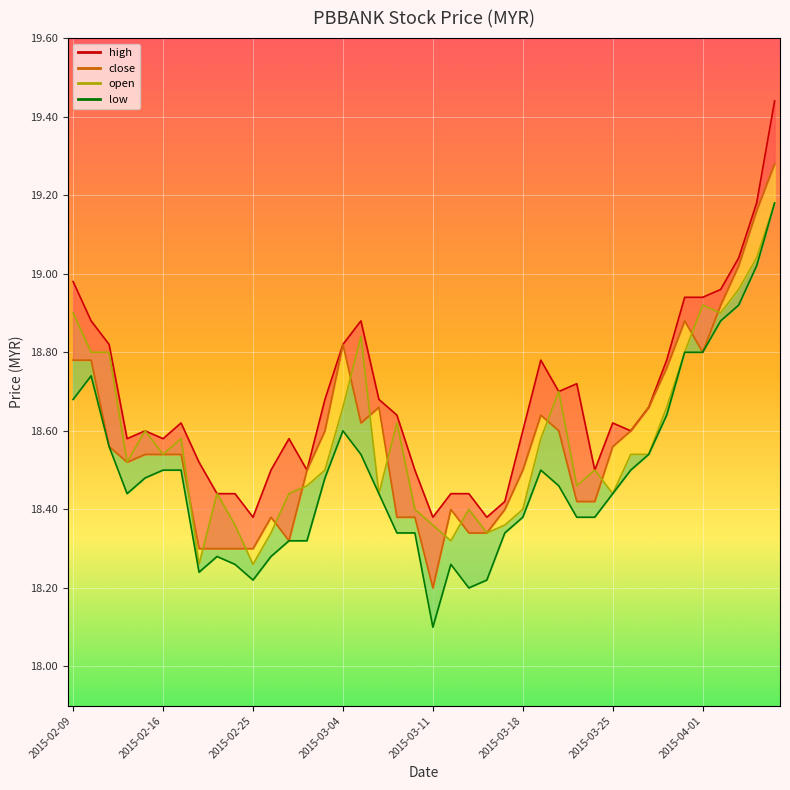

Reading left to right, what are all the values shown in this chart?

high_line: 19.0	18.9	18.8	18.6	18.6	18.6	18.6	18.5	18.4	18.4	18.4	18.5	18.6	18.5	18.7	18.8	18.9	18.7	18.6	18.5	18.4	18.4	18.4	18.4	18.4	18.6	18.8	18.7	18.7	18.5	18.6	18.6	18.7	18.8	18.9	18.9	19.0	19.0	19.2	19.4
close: 18.8	18.8	18.6	18.5	18.5	18.5	18.5	18.3	18.3	18.3	18.3	18.4	18.3	18.5	18.6	18.8	18.6	18.7	18.4	18.4	18.2	18.4	18.3	18.3	18.4	18.5	18.6	18.6	18.4	18.4	18.6	18.6	18.7	18.8	18.9	18.8	18.9	19.0	19.2	19.3
open: 18.9	18.8	18.8	18.5	18.6	18.5	18.6	18.3	18.4	18.4	18.3	18.3	18.4	18.5	18.5	18.7	18.8	18.4	18.6	18.4	18.4	18.3	18.4	18.3	18.4	18.4	18.6	18.7	18.5	18.5	18.4	18.5	18.5	18.7	18.8	18.9	18.9	19.0	19.0	19.2
low_line: 18.7	18.7	18.6	18.4	18.5	18.5	18.5	18.2	18.3	18.3	18.2	18.3	18.3	18.3	18.5	18.6	18.5	18.4	18.3	18.3	18.1	18.3	18.2	18.2	18.3	18.4	18.5	18.5	18.4	18.4	18.4	18.5	18.5	18.6	18.8	18.8	18.9	18.9	19.0	19.2